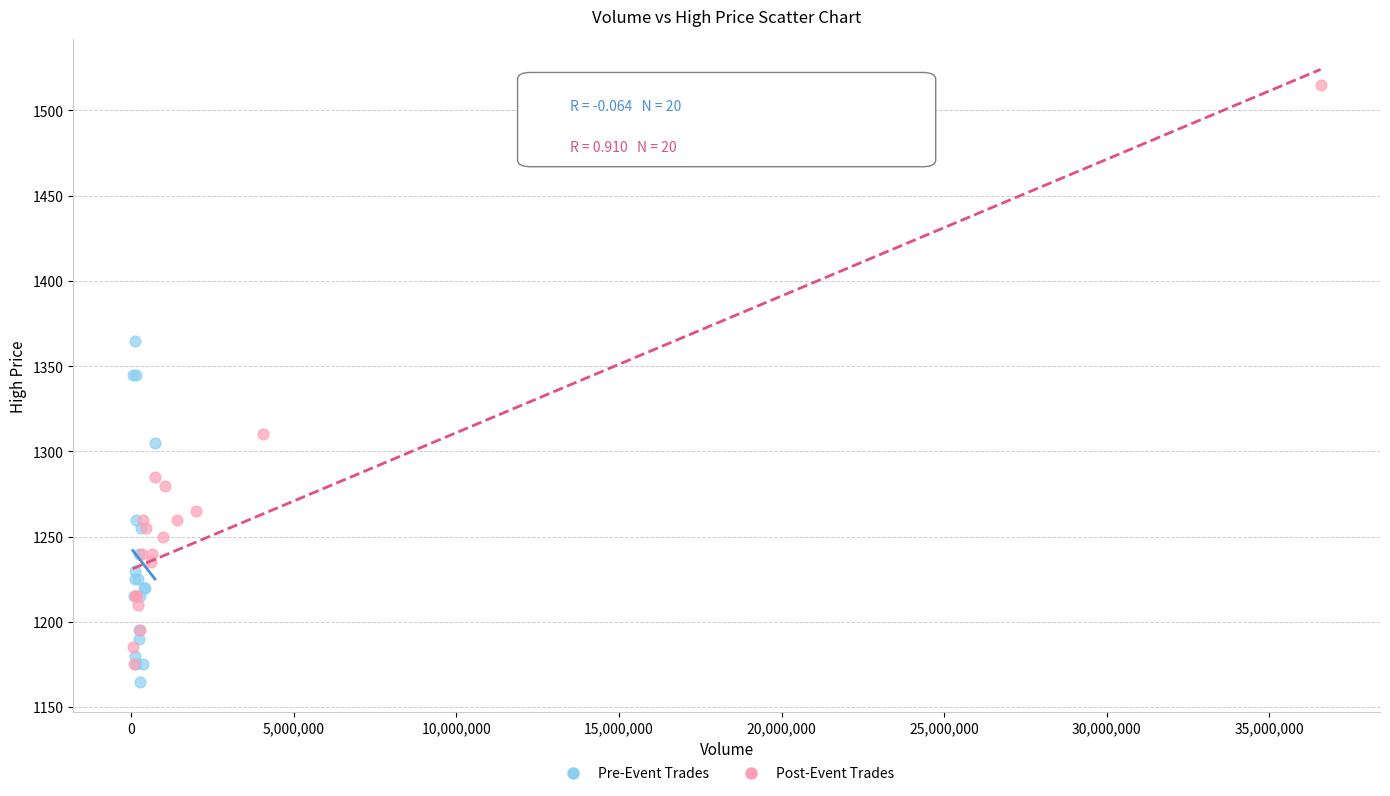

Which series contains the highest Y value?

Post-Event Trades